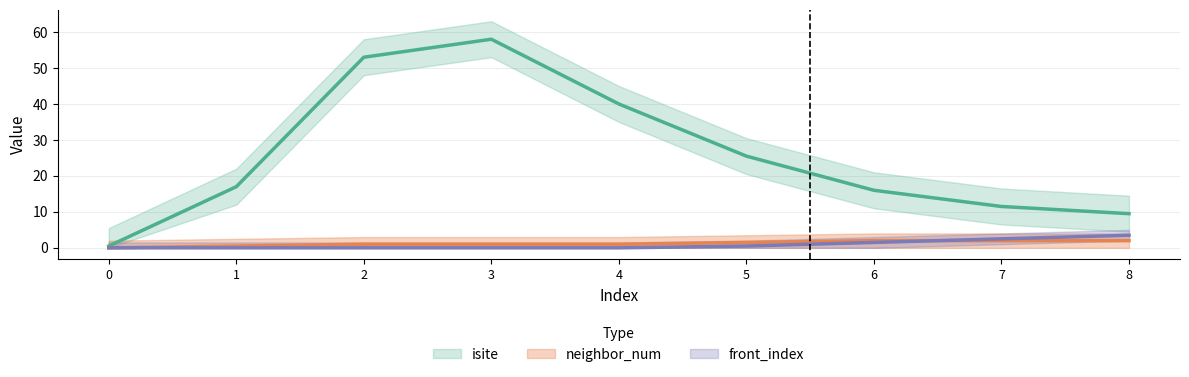

The value of front_index at 3 is -3. True or false?

False